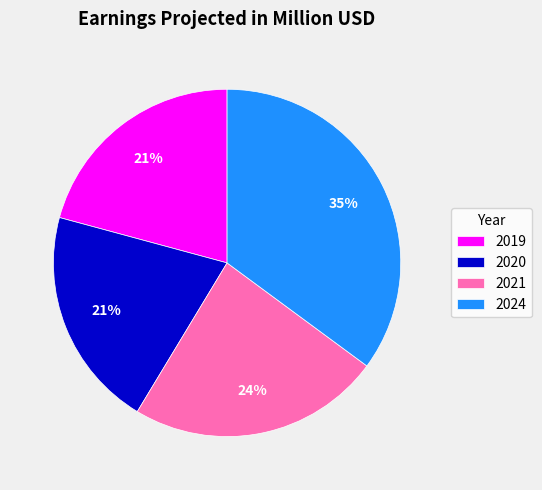

Count the number of slices in the pie.

4